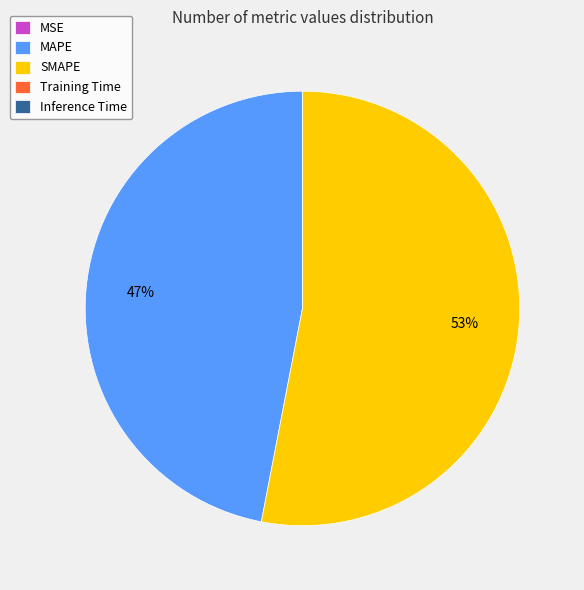

Which slice represents more than half of the pie?

SMAPE